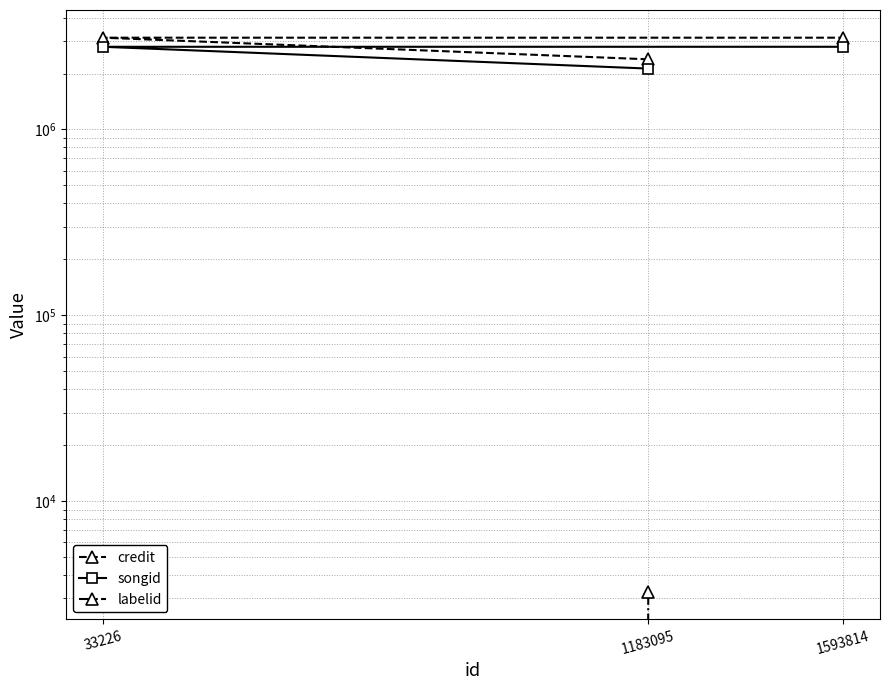

The labelid series shows 3267 at 1183095. True or false?

True